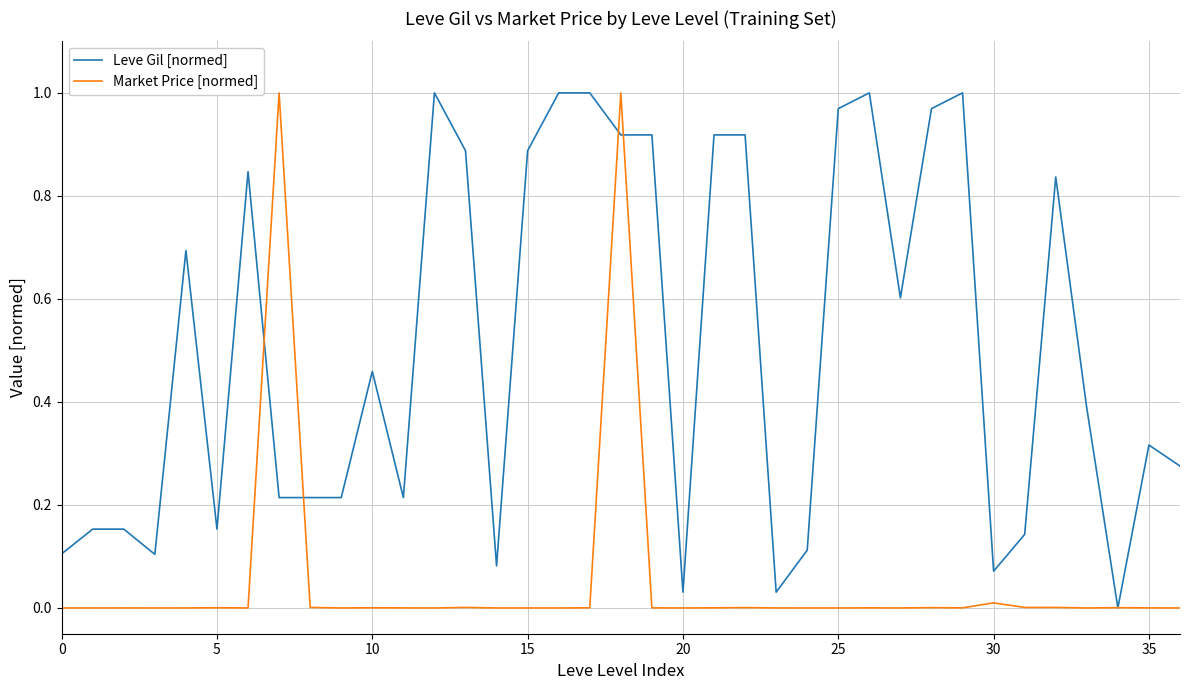

Which series has the largest total across all categories?

Leve Gil [normed]